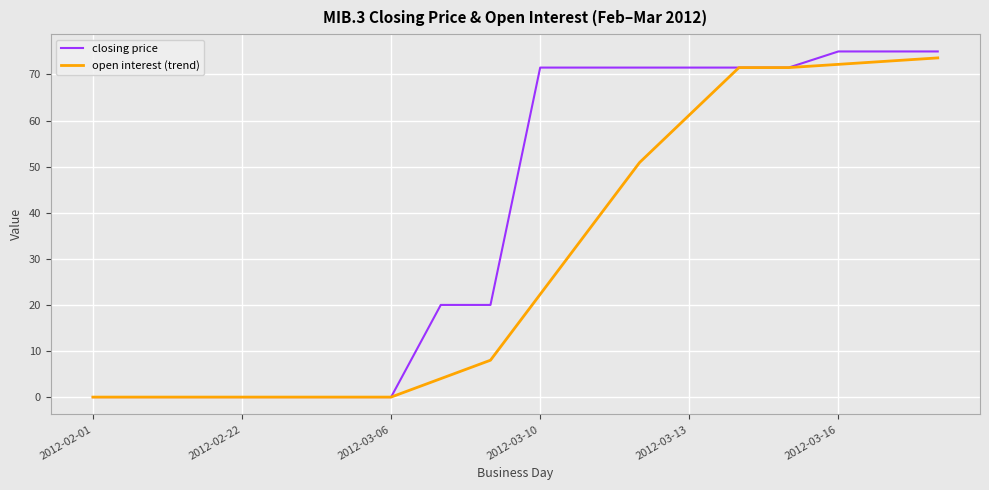

Which series has the widest spread of values?

closing price